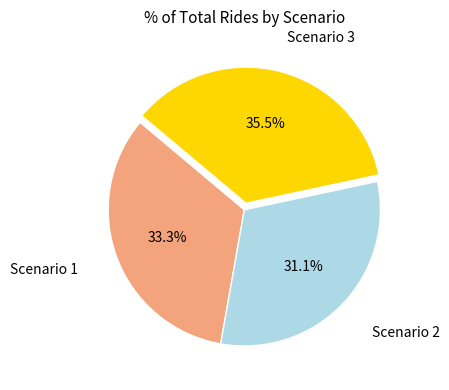

Is there any slice that represents more than half of the pie?

No